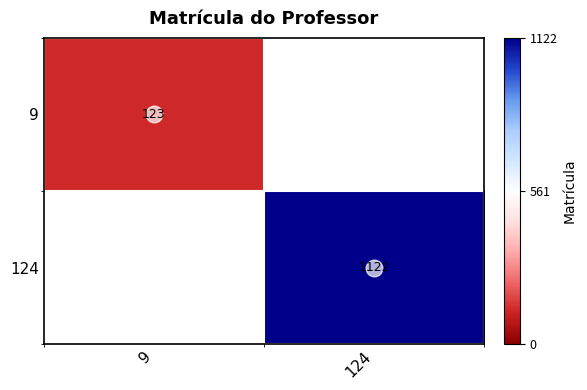

The 9 series shows 123 at 9. True or false?

True